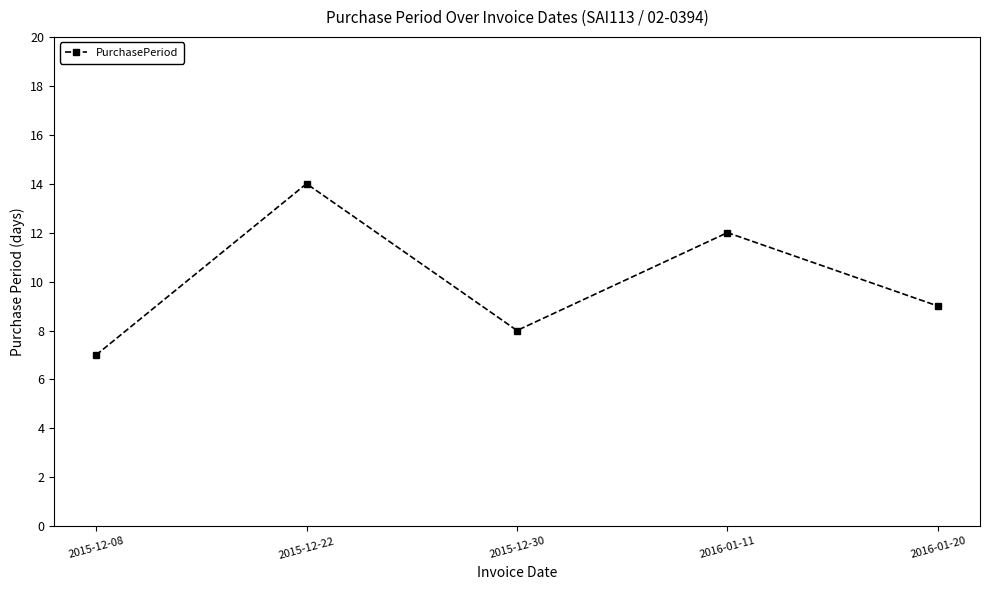

The value at 2015-12-08 is 2. True or false?

False